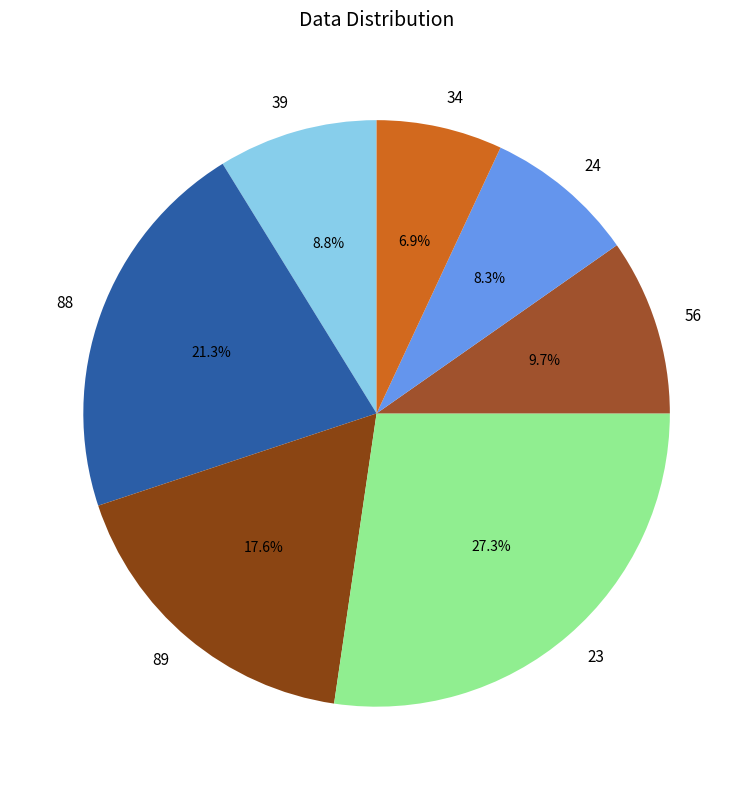

What is the largest slice in the pie chart?

23